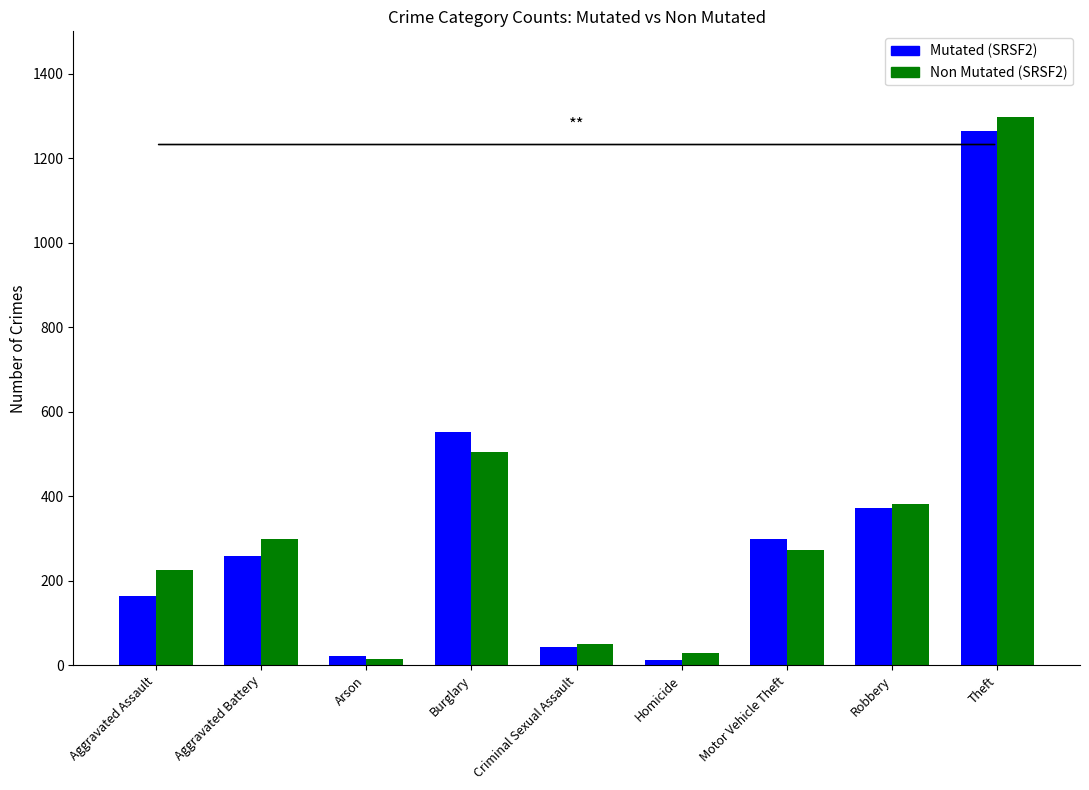

At which label is Mutated (SRSF2) closest to 638?

Burglary